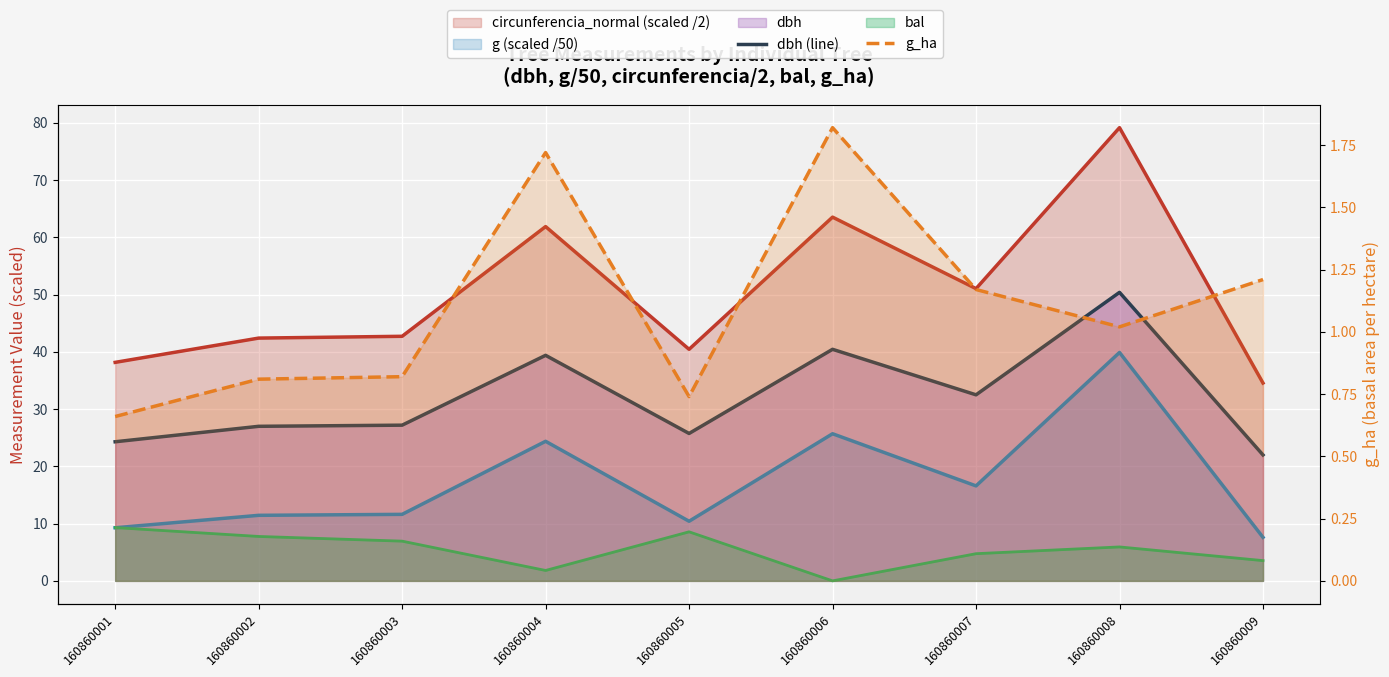

True or false: dbh (line) and g_ha cross at least once.

False